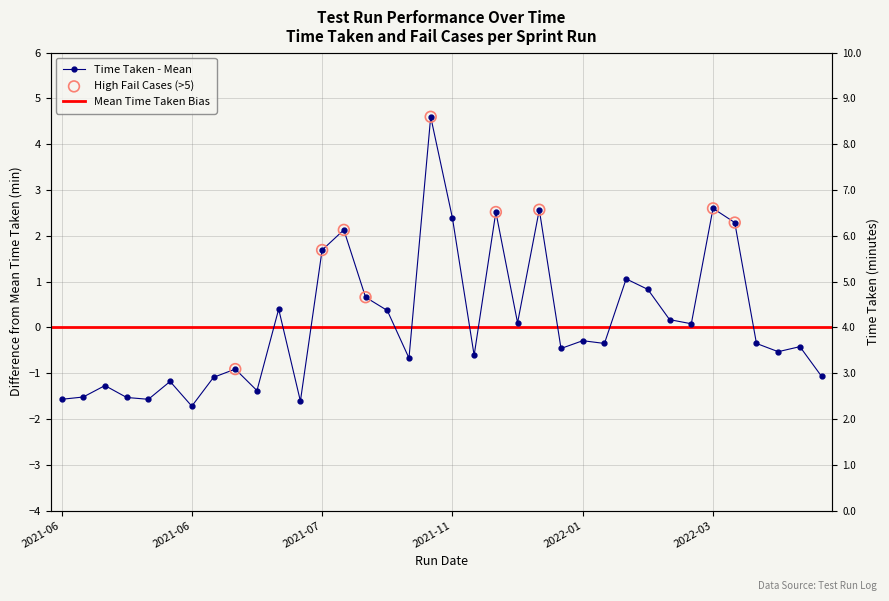

What is the change in value from 2021-06-29 to 2022-03-24?

+1.7